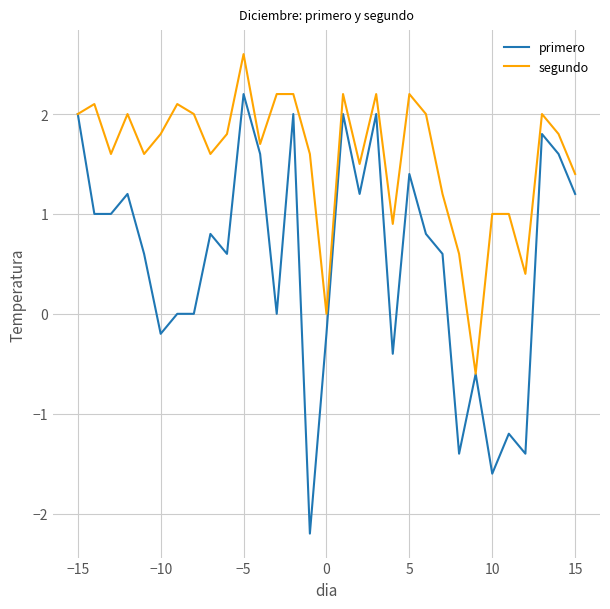

What is the highest value of the segundo series?

2.6